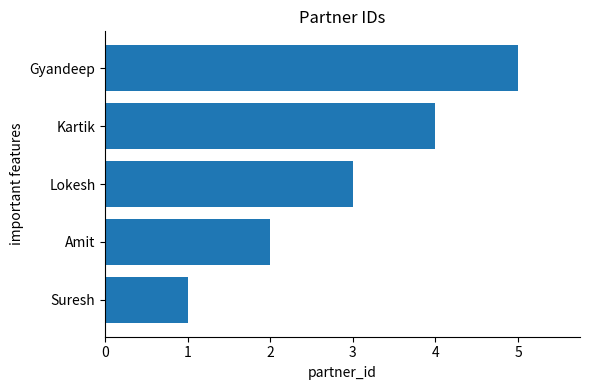

What is the difference between the maximum and minimum values?

4